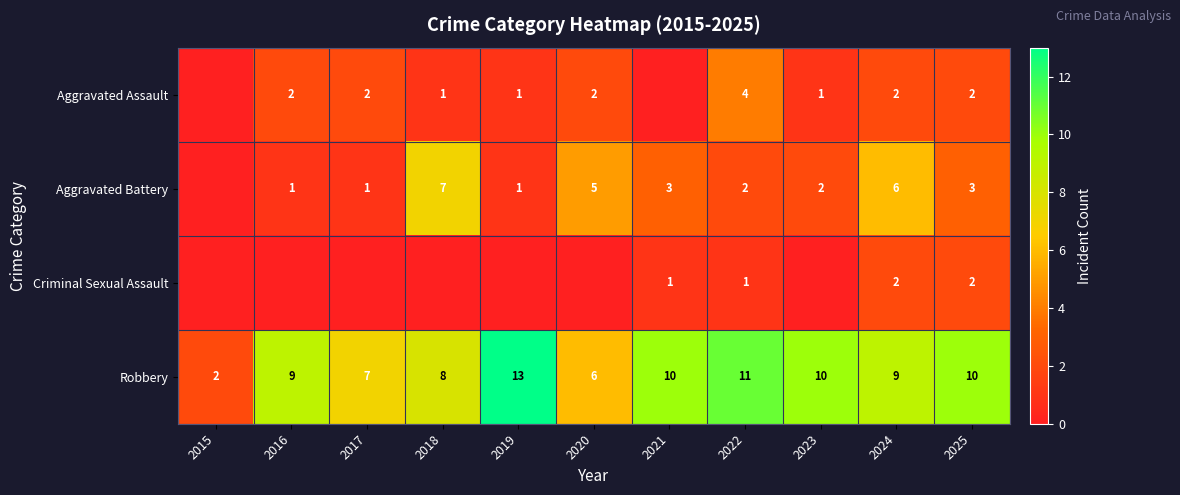

Is the value of Aggravated Assault at 2017 greater than the value of Aggravated Battery at 2016?

Yes